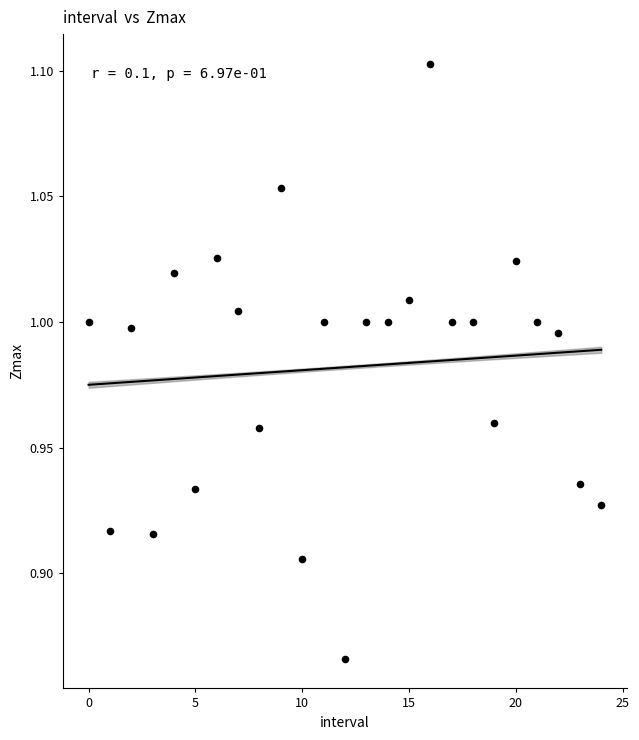

How many data points are displayed?

25